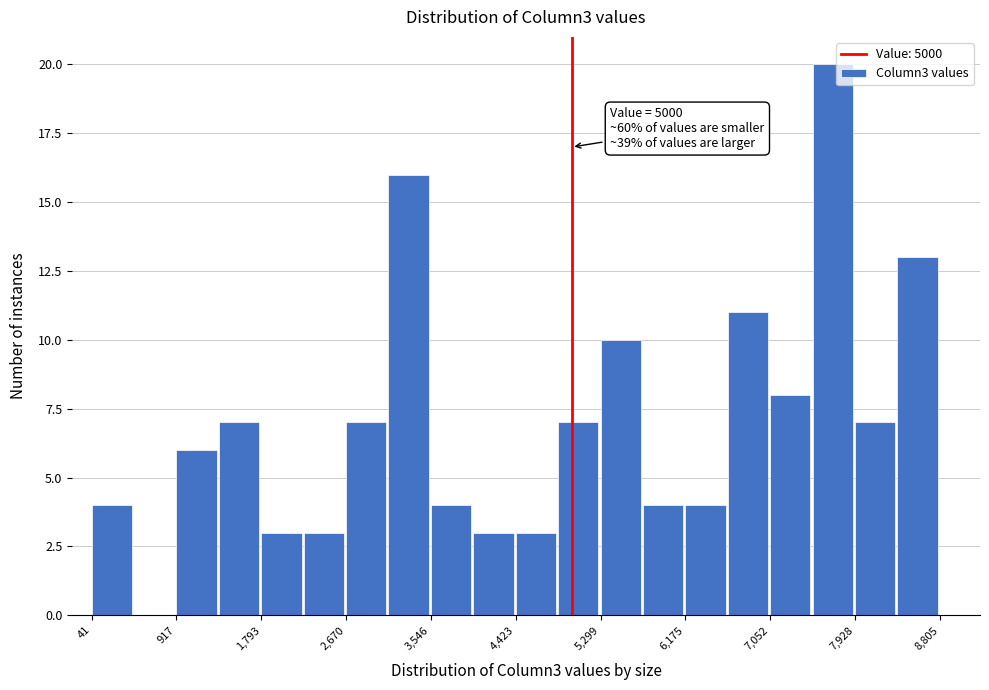

Over which range of the x-axis is the bar tallest?

7500 to 7900